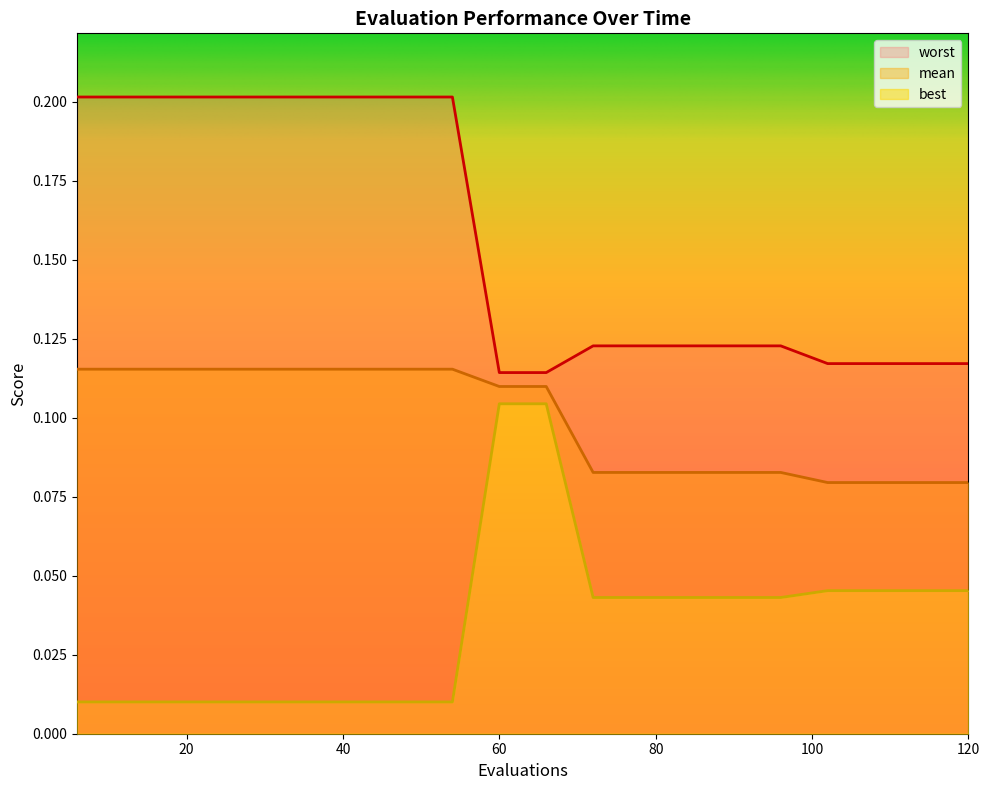

What are all the series names shown in the legend?

mean, best, worst